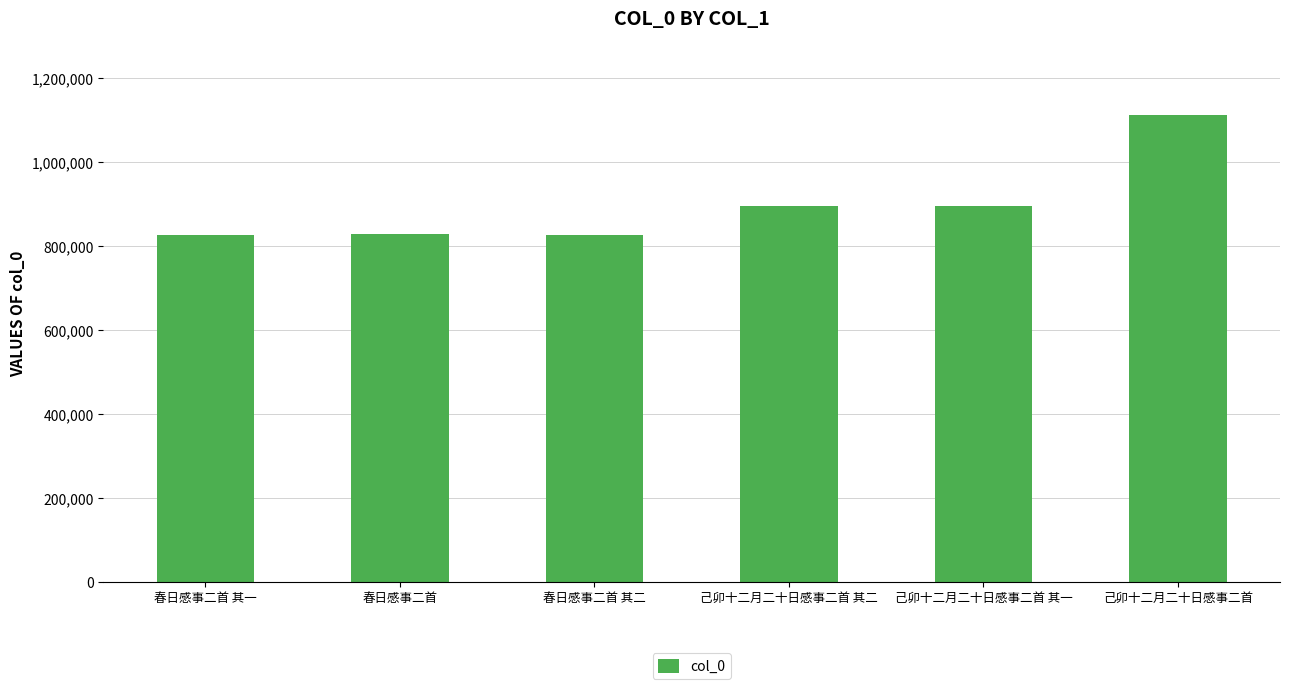

What is the smallest value displayed?

827839